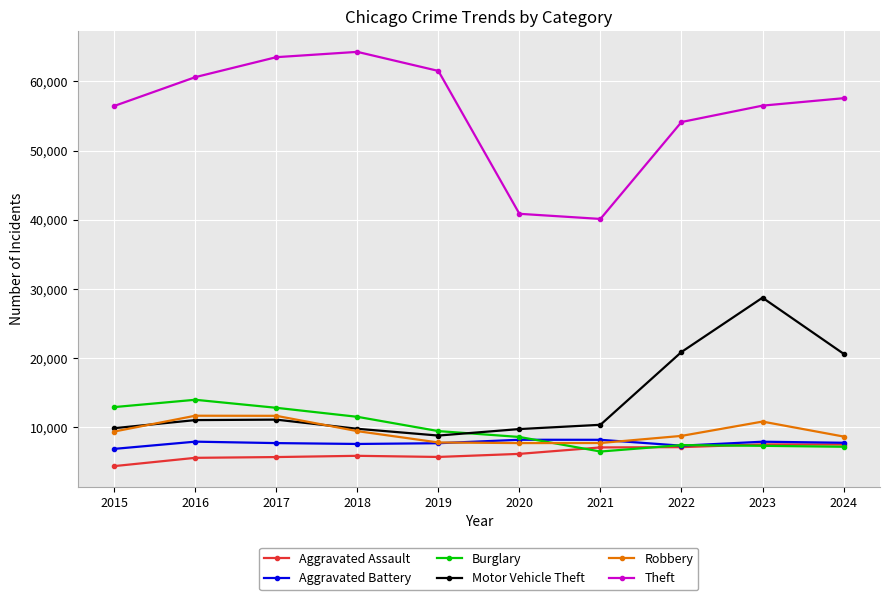

How many lines are shown in the chart?

6